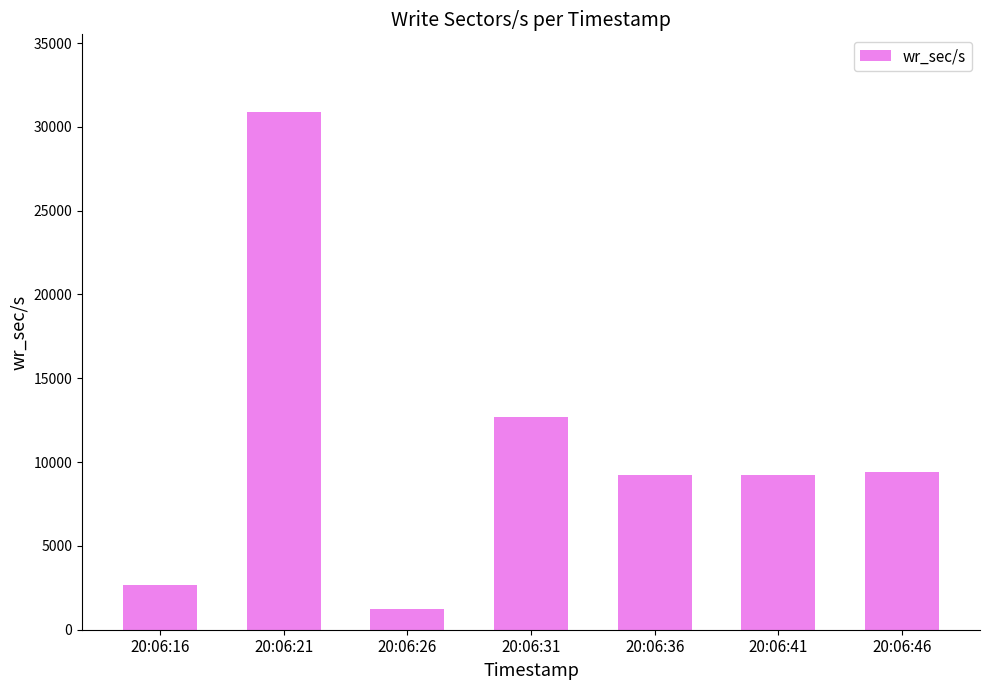

At which label is the value closest to 16047?

20:06:31